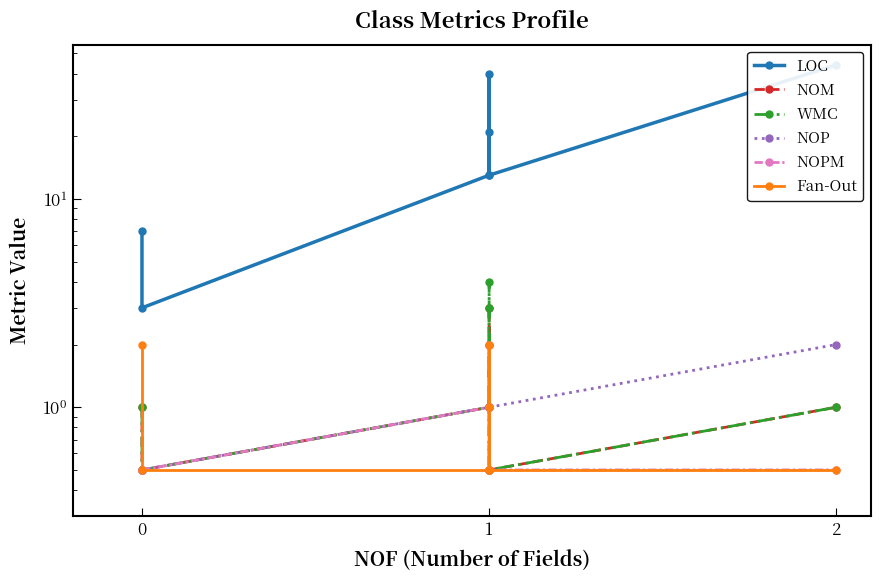

How many Fan-Out values are between 0 and 2?

7